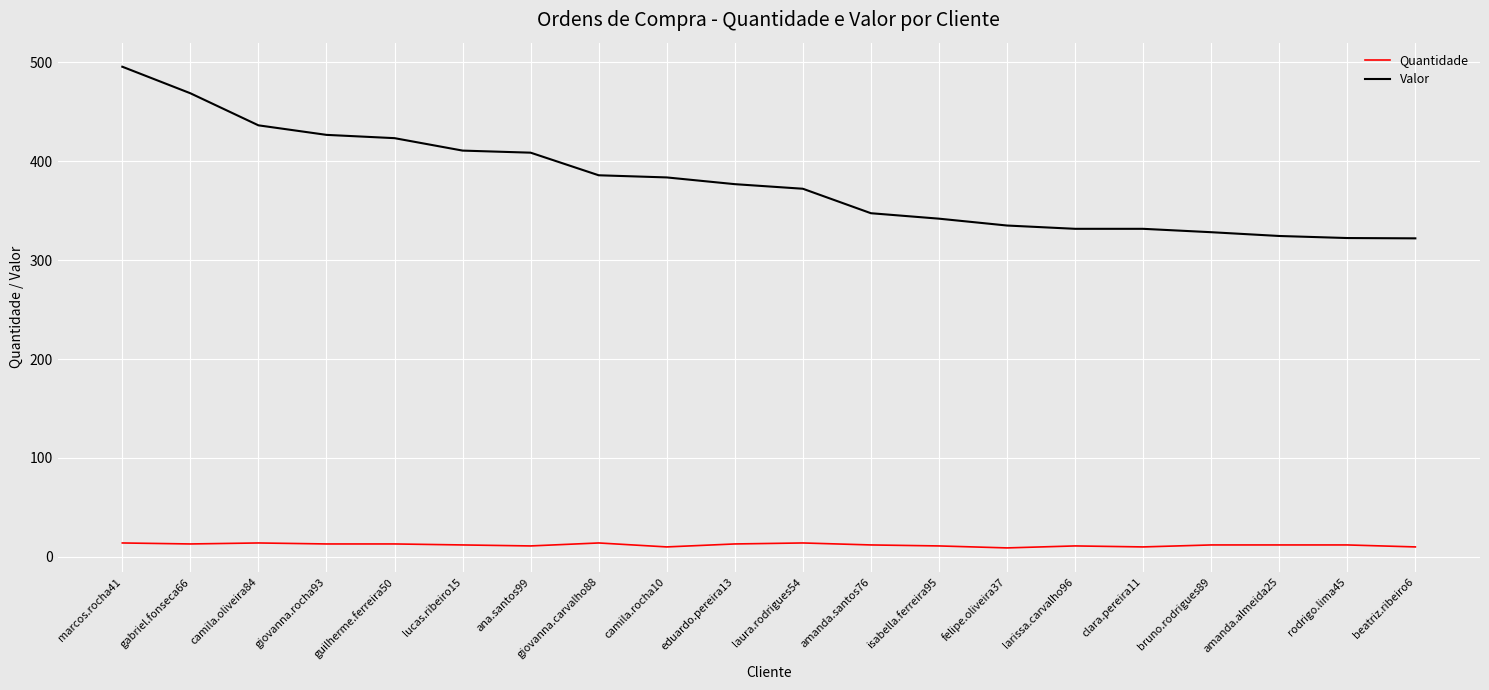

At which category is the sum across all series the highest?

marcos.rocha41